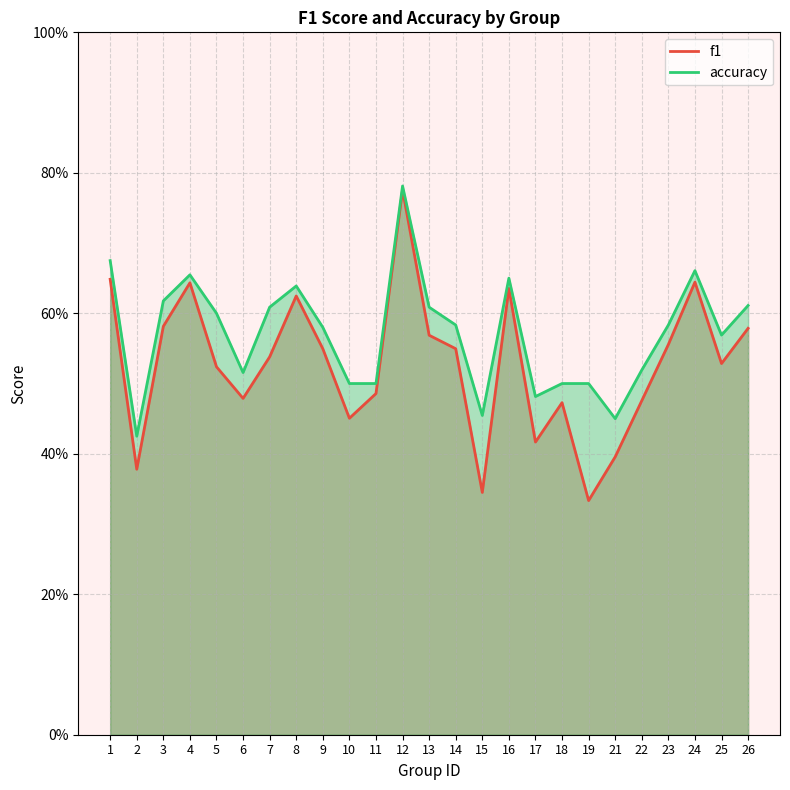

Does the chart display data point markers on the line(s)?

No